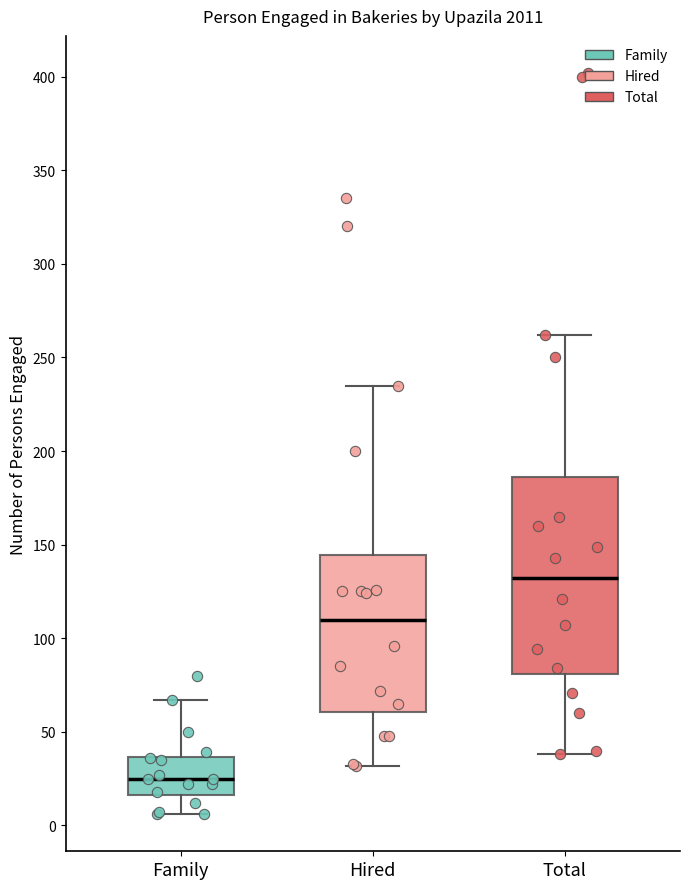

Reading left to right, read every box against the y-axis: the position of its median line, the range the box covers, and the ends of its whiskers. The values are not printed on the chart, so give them approximately, as read against the axis.

Family: median 25, box 15 to 35, whiskers 5 to 65
Hired: median 110, box 60 to 145, whiskers 30 to 235
Total: median 130, box 80 to 185, whiskers 40 to 260